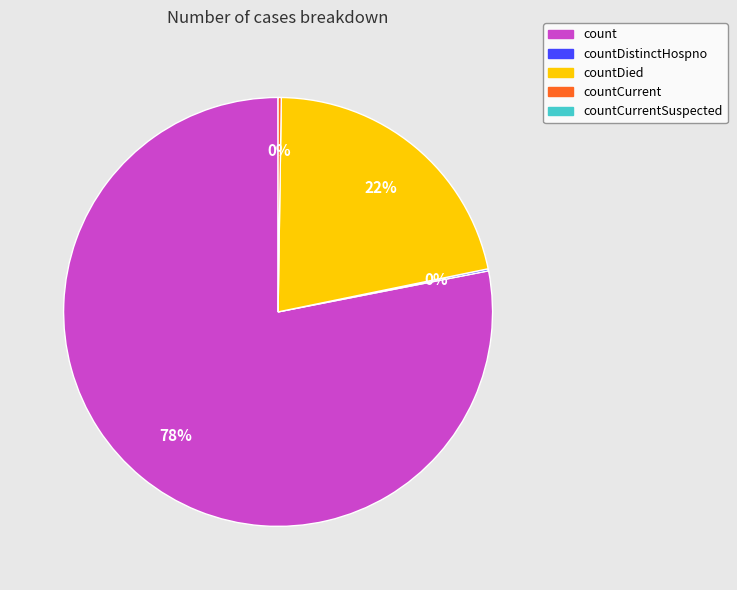

Is there a majority slice in this chart?

Yes